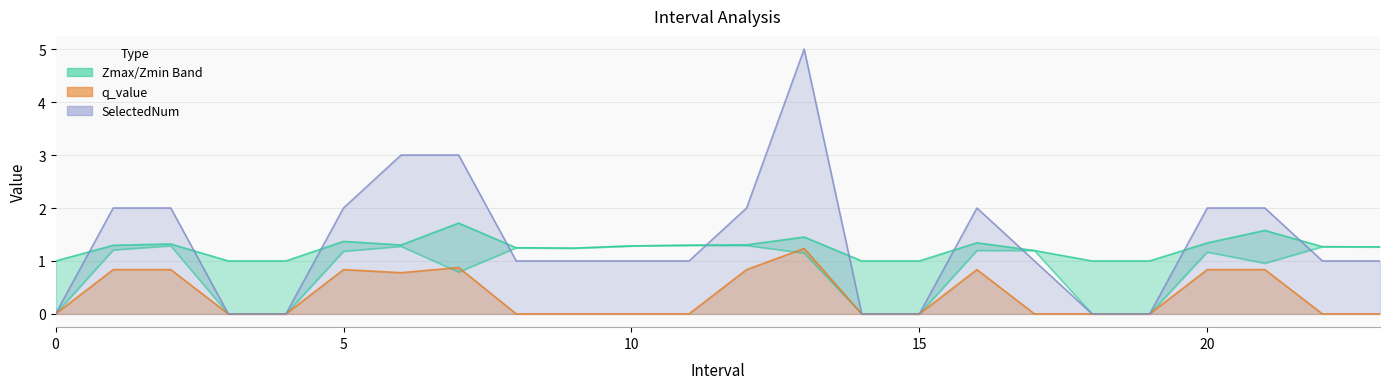

How many categories are shown in the chart?

24